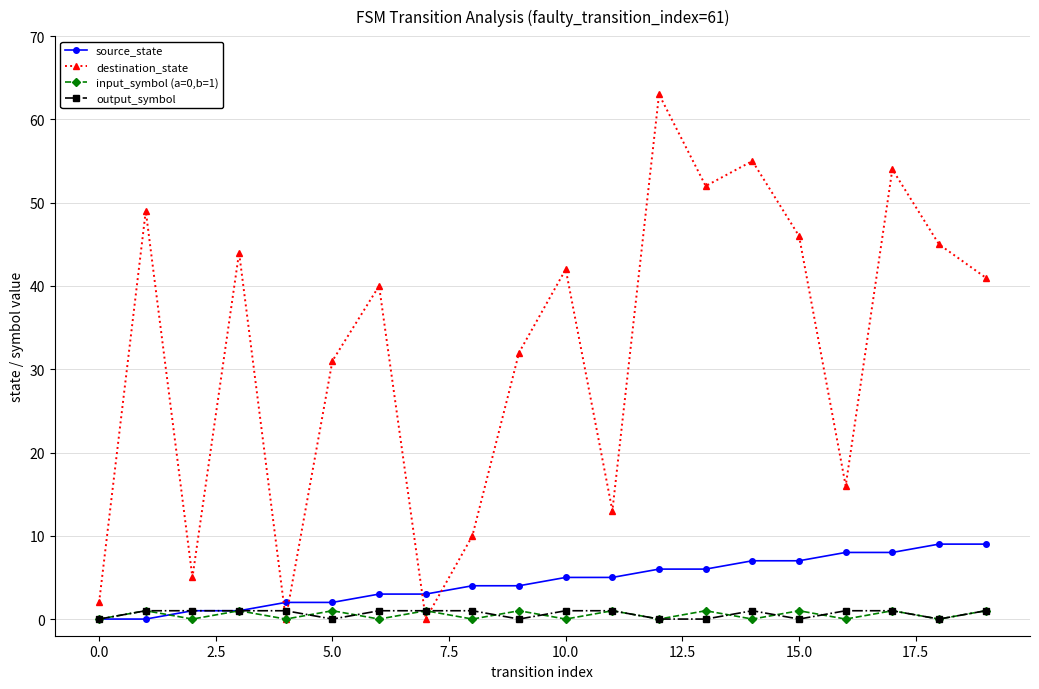

Which series has the widest spread of values?

destination_state